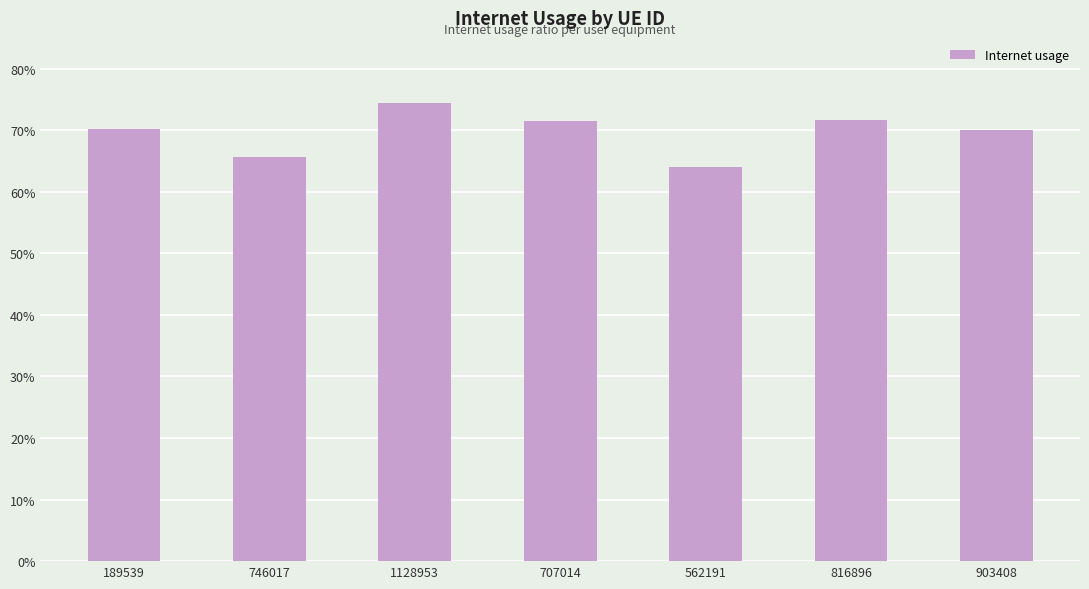

Which category has the highest value across all series?

1128953